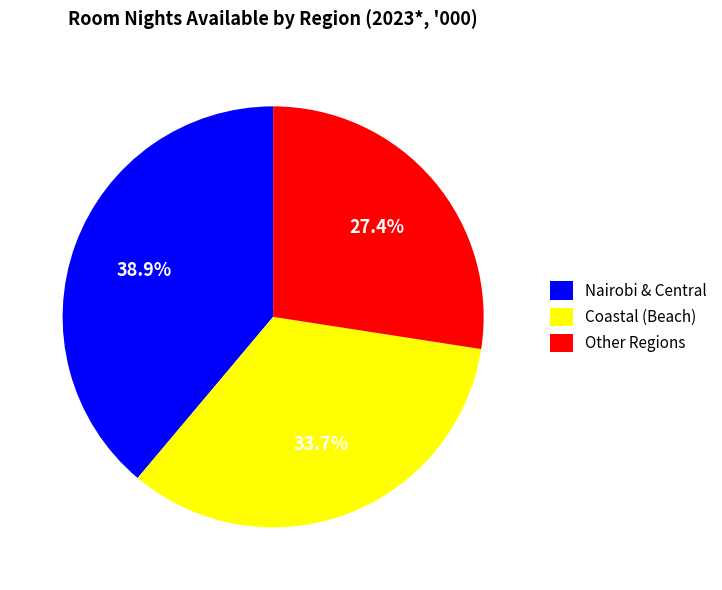

Is Other Regions the majority of the pie?

No